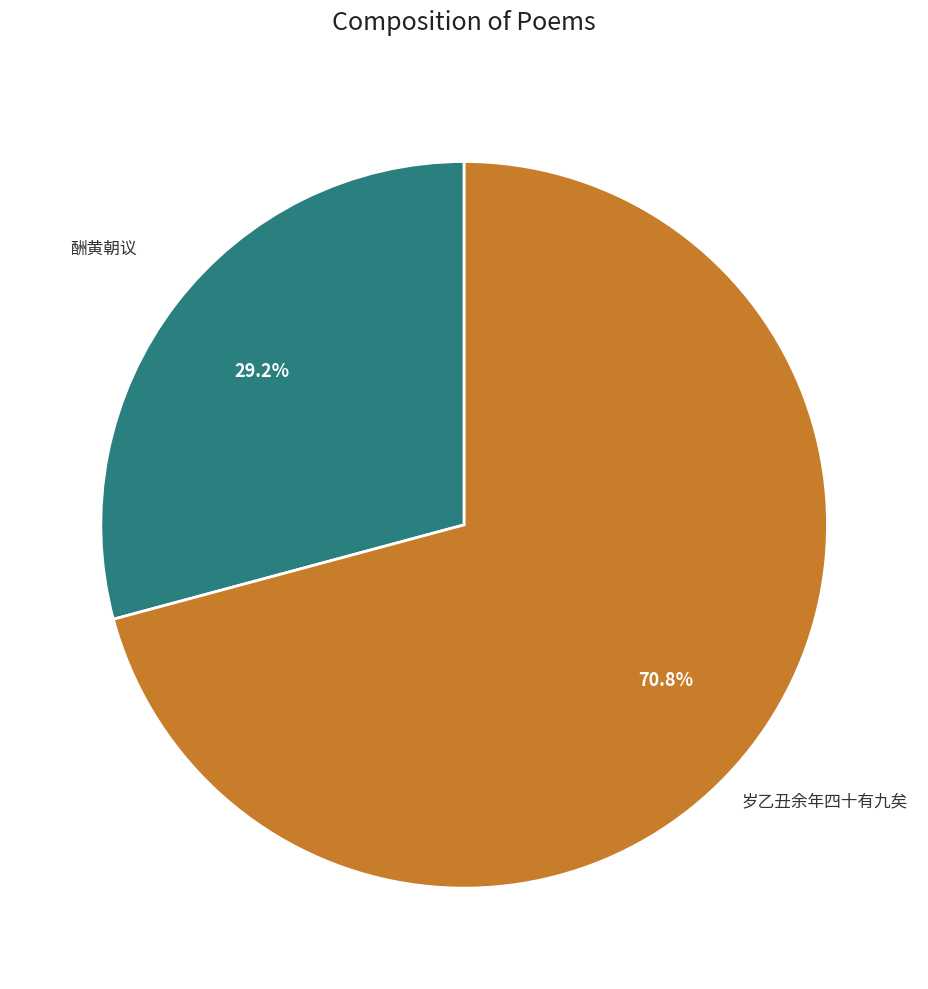

How many segments does this pie chart have?

2